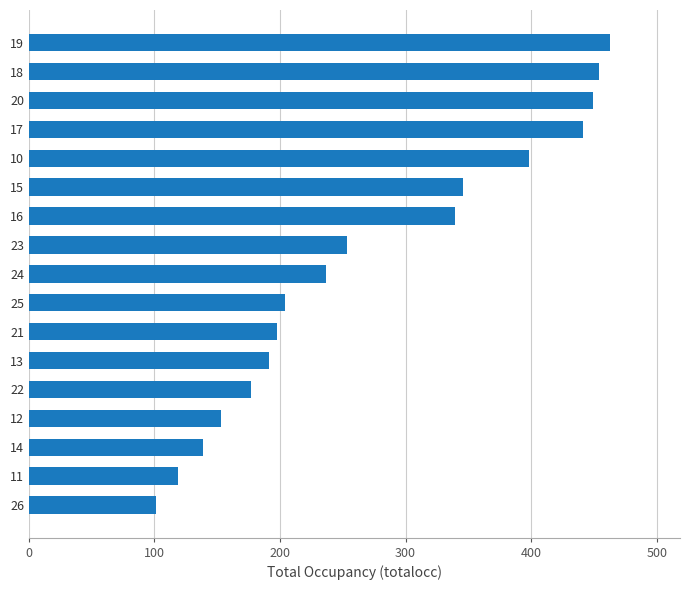

List the labels in order of value, largest first.

19, 18, 20, 17, 10, 15, 16, 23, 24, 25, 21, 13, 22, 12, 14, 11, 26